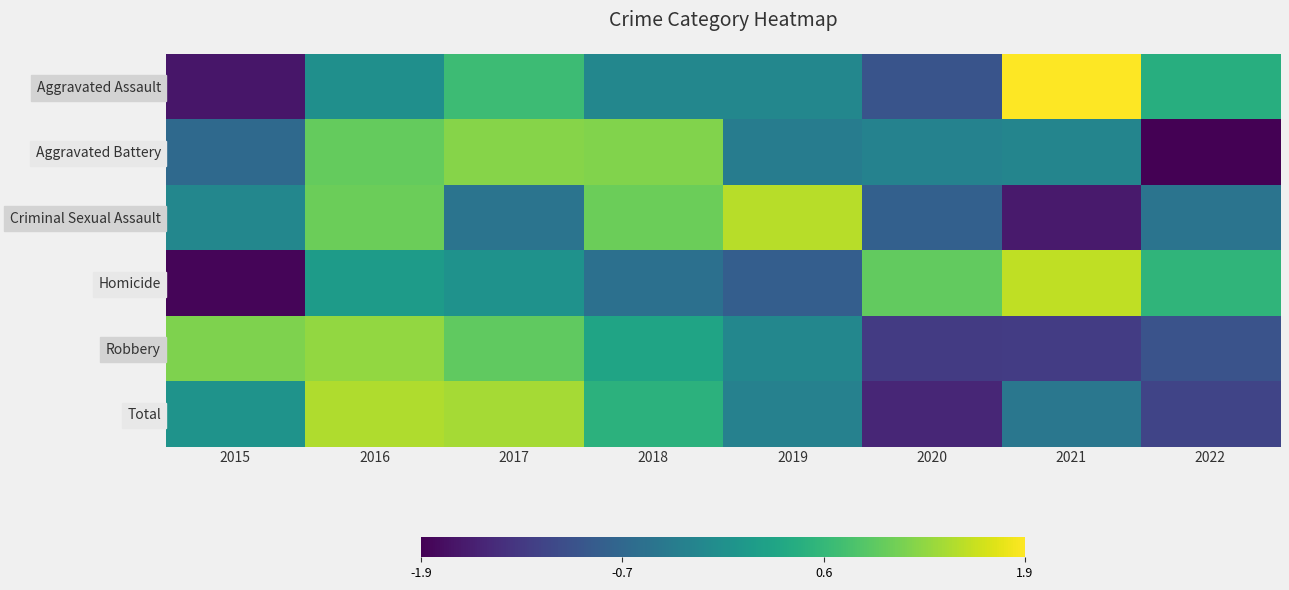

Reading left to right, transcribe all the data shown in this chart.

Aggravated Assault: 2015=-1.7	2016=-0.0	2017=0.7	2018=-0.2	2019=-0.2	2020=-0.9	2021=1.9	2022=0.5
Aggravated Battery: 2015=-0.6	2016=1.0	2017=1.2	2018=1.1	2019=-0.3	2020=-0.2	2021=-0.2	2022=-1.9
Criminal Sexual Assault: 2015=-0.2	2016=1.0	2017=-0.5	2018=1.0	2019=1.5	2020=-0.8	2021=-1.7	2022=-0.5
Homicide: 2015=-1.9	2016=0.2	2017=0.0	2018=-0.5	2019=-0.8	2020=1.0	2021=1.5	2022=0.6
Robbery: 2015=1.1	2016=1.3	2017=1.0	2018=0.3	2019=-0.2	2020=-1.3	2021=-1.3	2022=-1.0
Total: 2015=0.0	2016=1.4	2017=1.4	2018=0.5	2019=-0.3	2020=-1.5	2021=-0.4	2022=-1.1